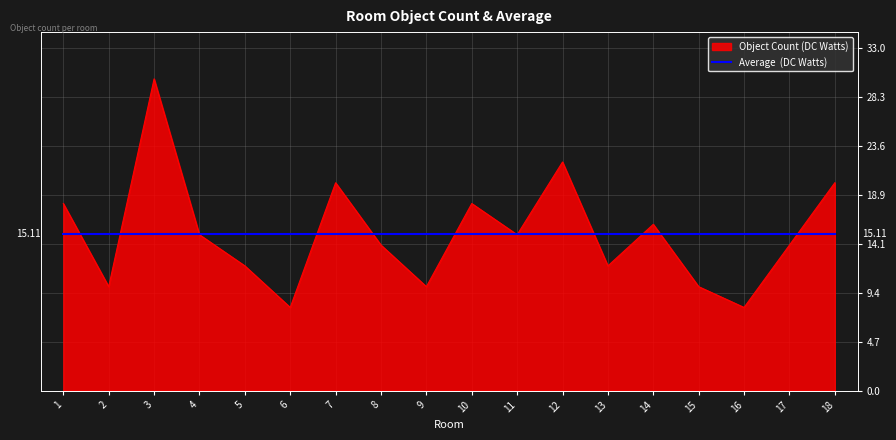

What is the spread (max minus min) of values at 18?

4.9